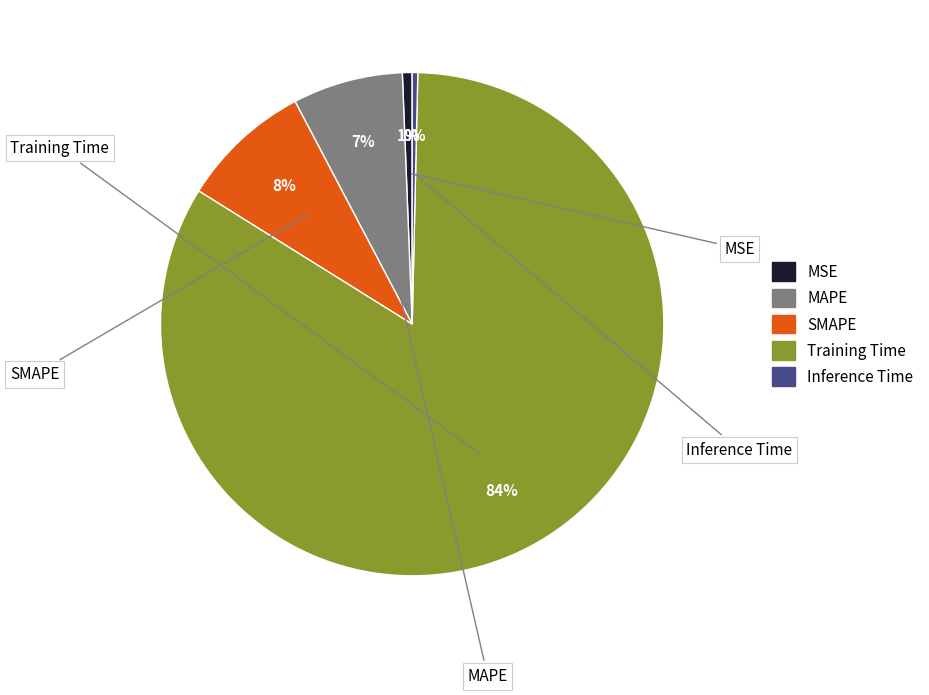

Is the sum of Inference Time and SMAPE greater than half?

No